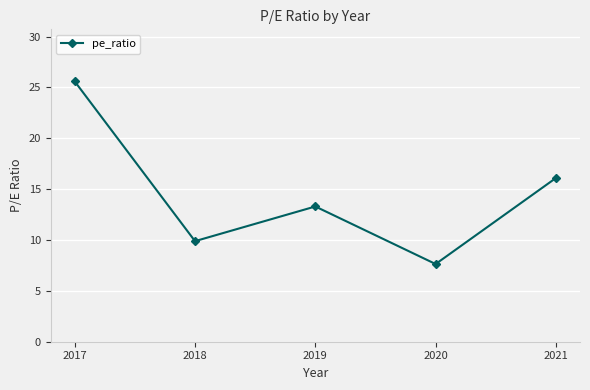

Rank the categories by value from highest to lowest.

2017, 2021, 2019, 2018, 2020